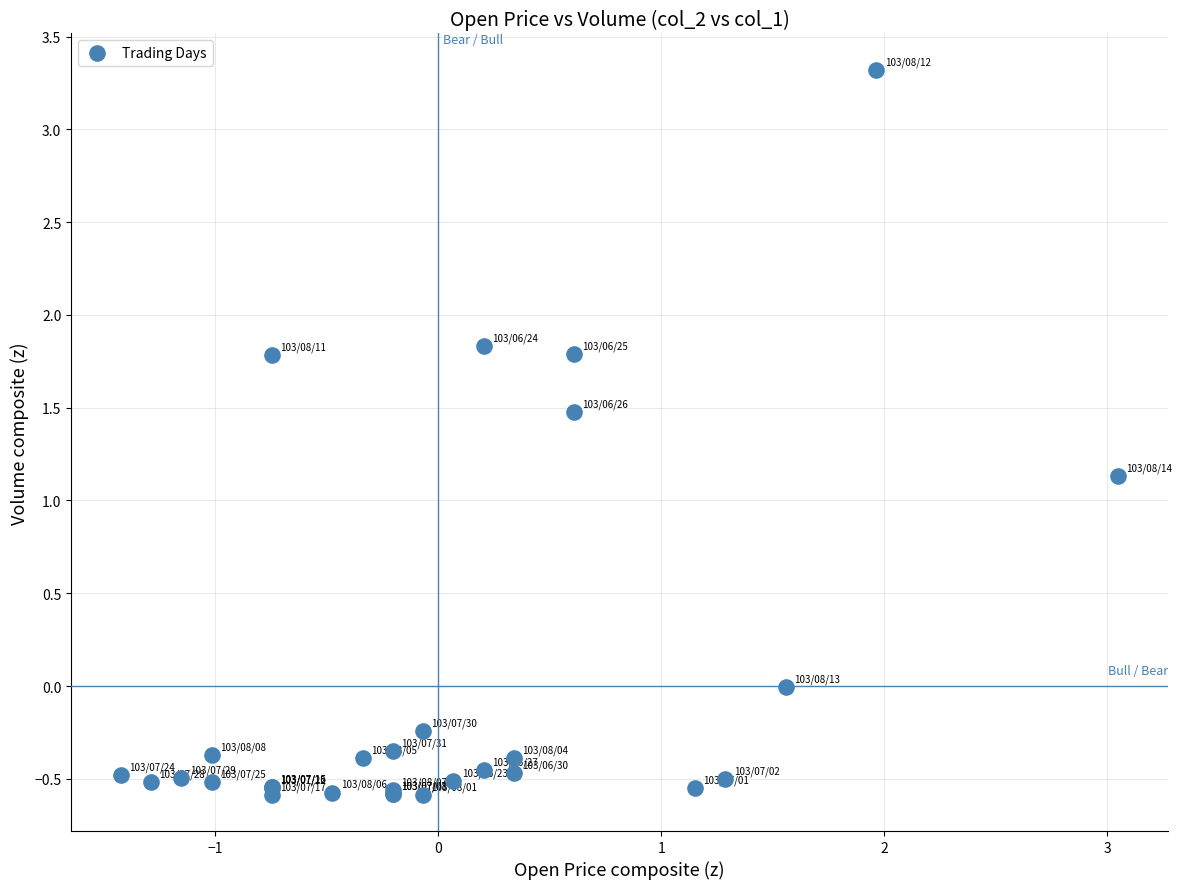

What Y value in the scatter plot is closest to 1?

1.1